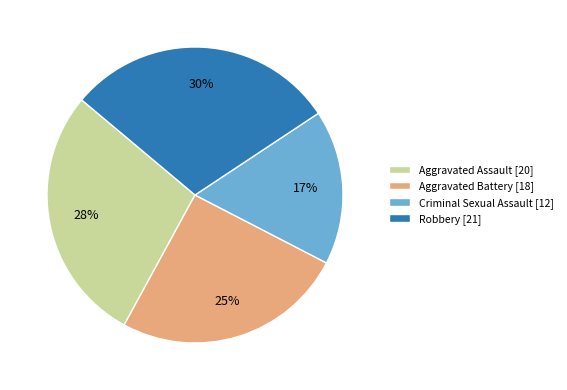

Is it true that Aggravated Battery is 19% of the pie?

False